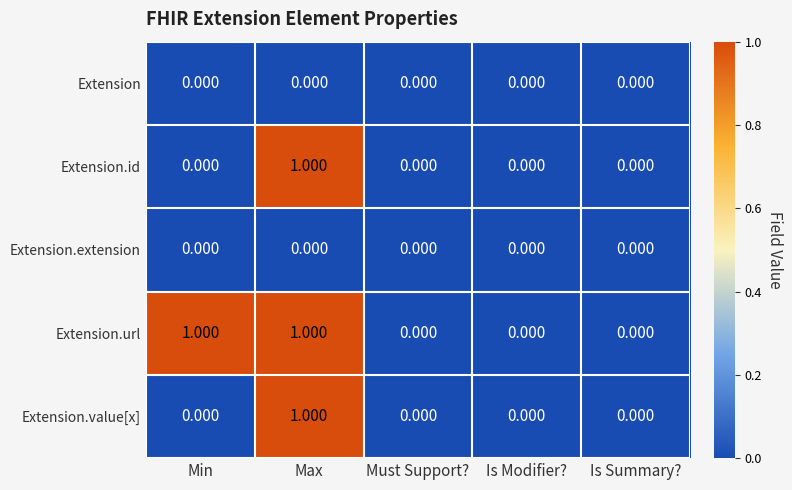

Which series has the largest total across all categories?

Extension.url